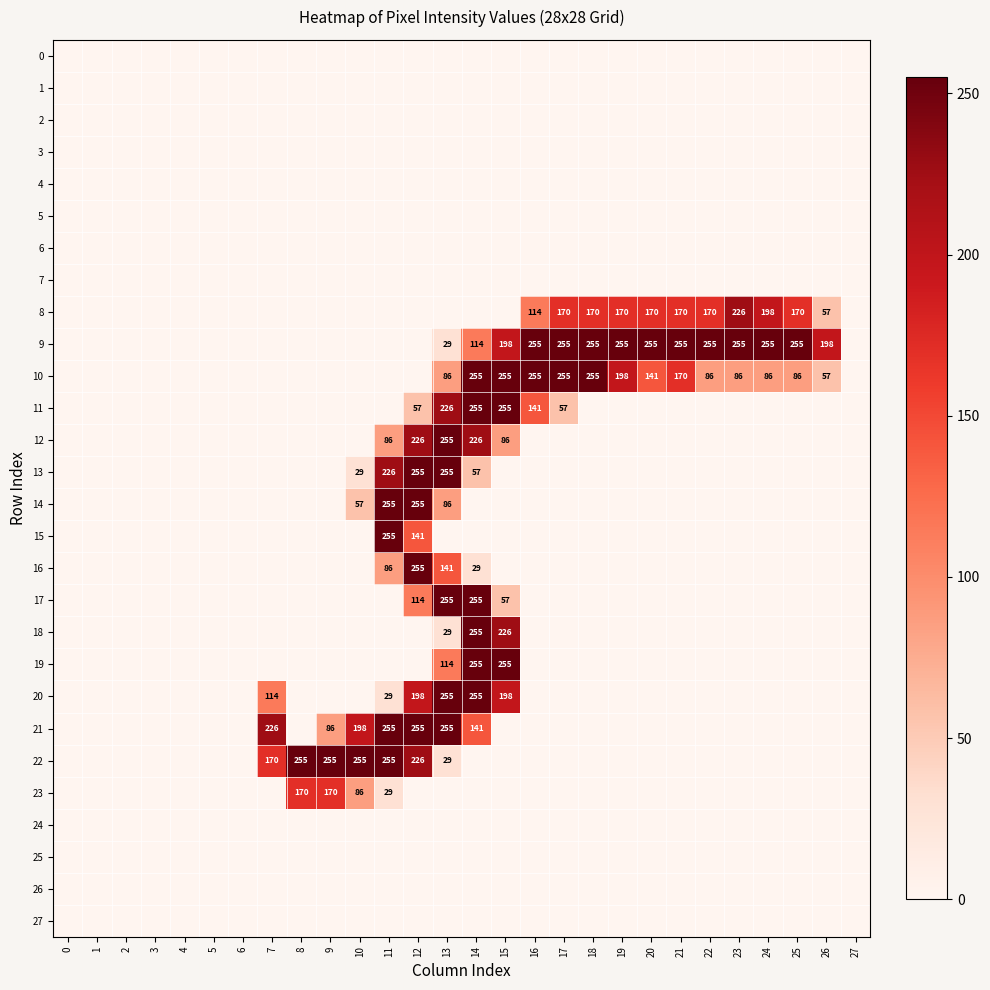

At how many categories does at least one series exceed 240?

18